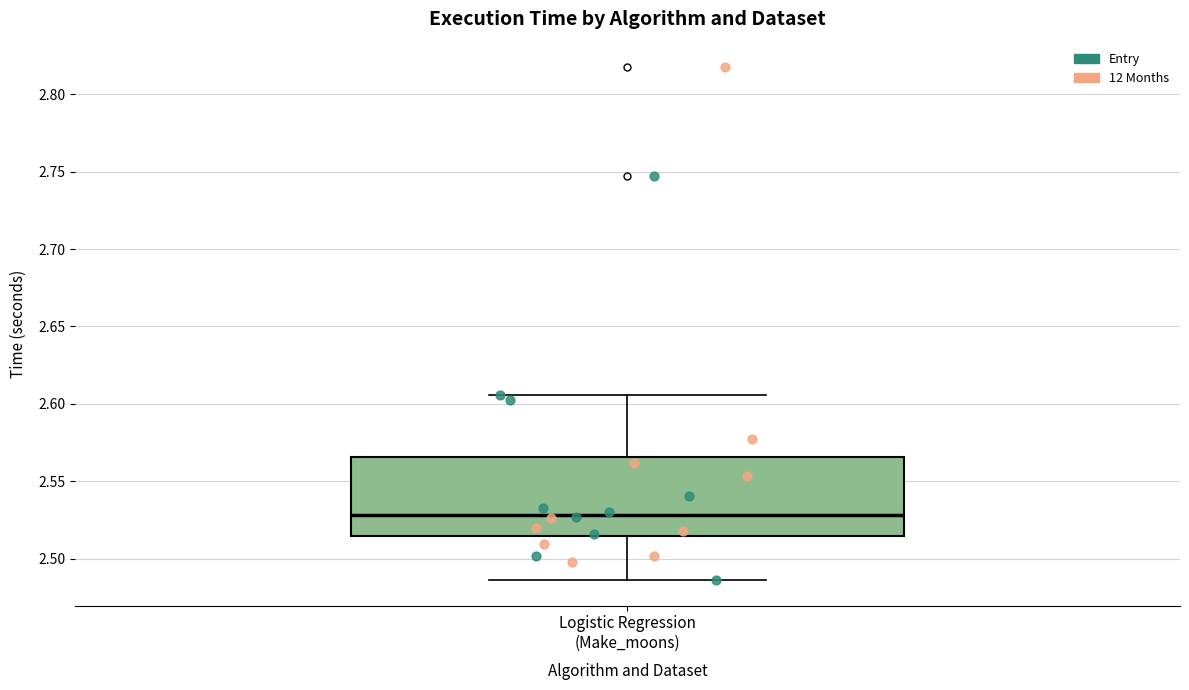

Where is the lower edge of the box for Logistic Regression (Make_moons) on the y-axis? The values are not printed on the chart, so give them approximately, as read against the axis.

2.515